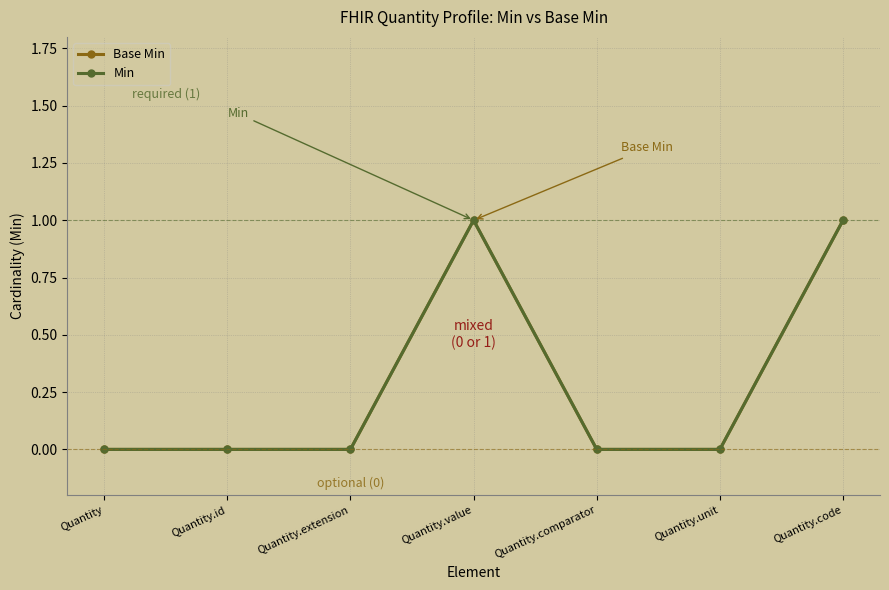

What is the sum of all Min values?

2